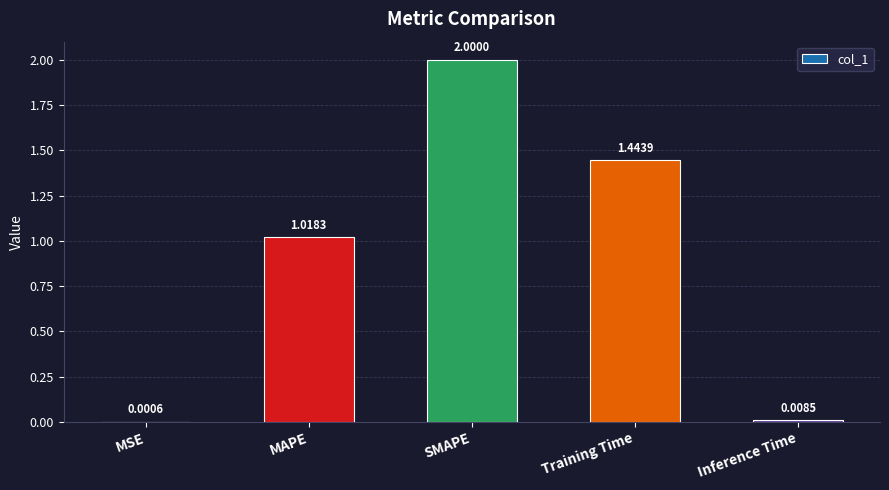

Which label corresponds to the largest value in the chart?

SMAPE